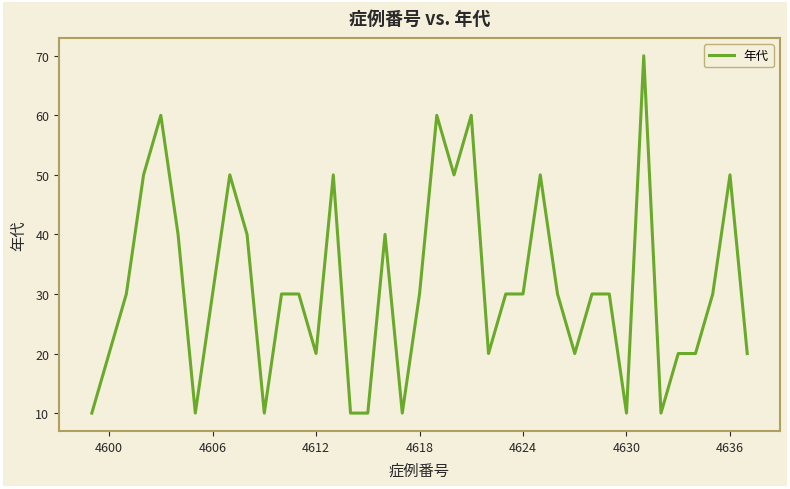

What is the minimum value shown in the chart?

10